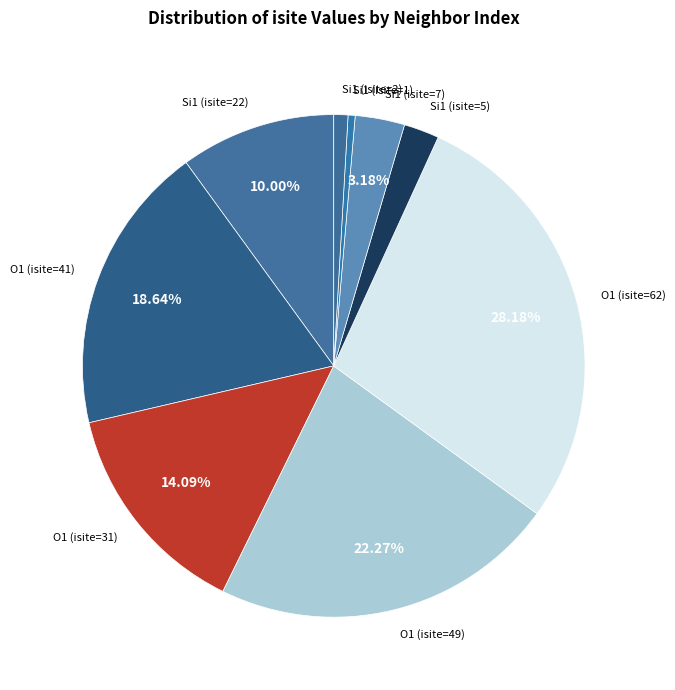

Is Si1 (isite=1) the majority of the pie?

No